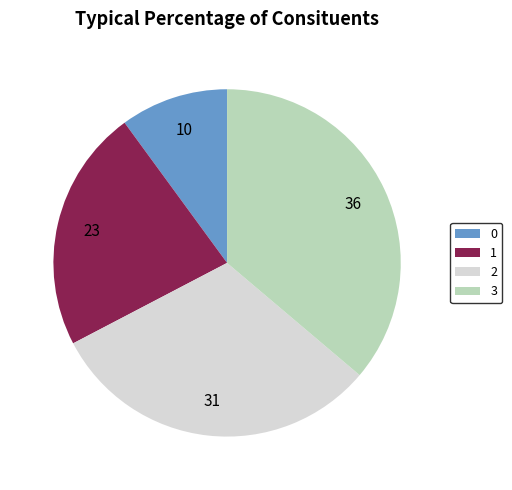

Count the number of slices in the pie.

4